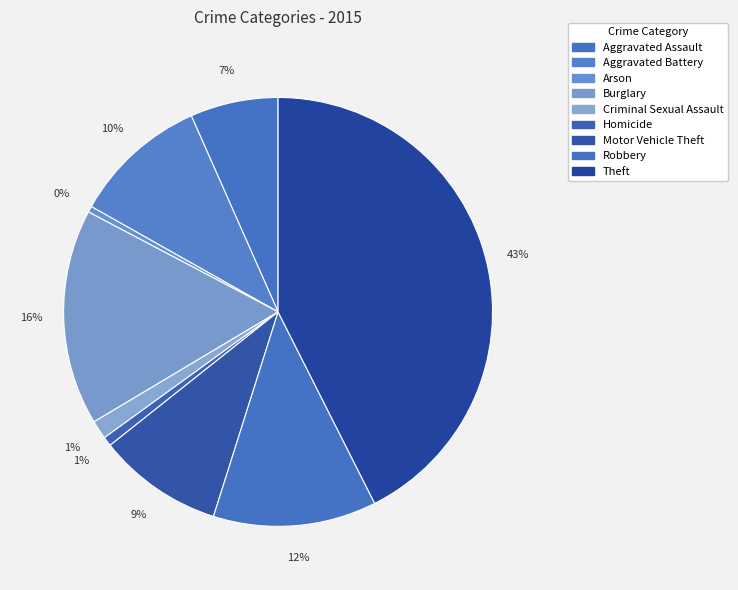

To the nearest percent, what percentage of the pie is Robbery?

12%